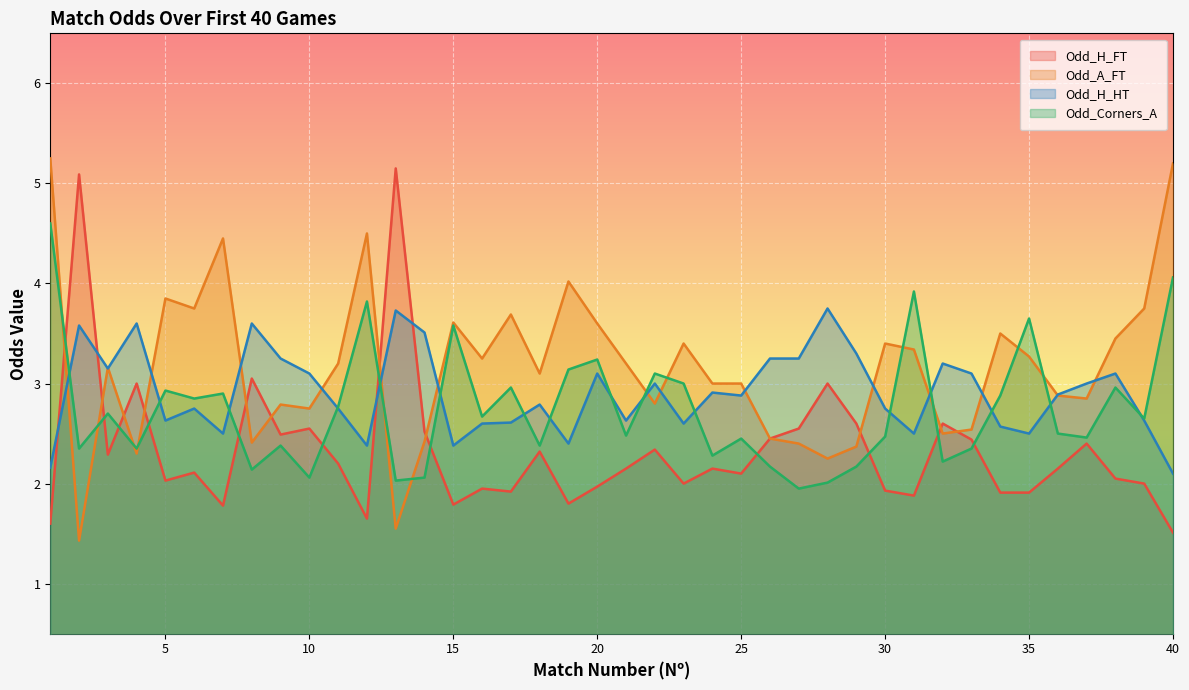

Count the number of data series in this chart.

4